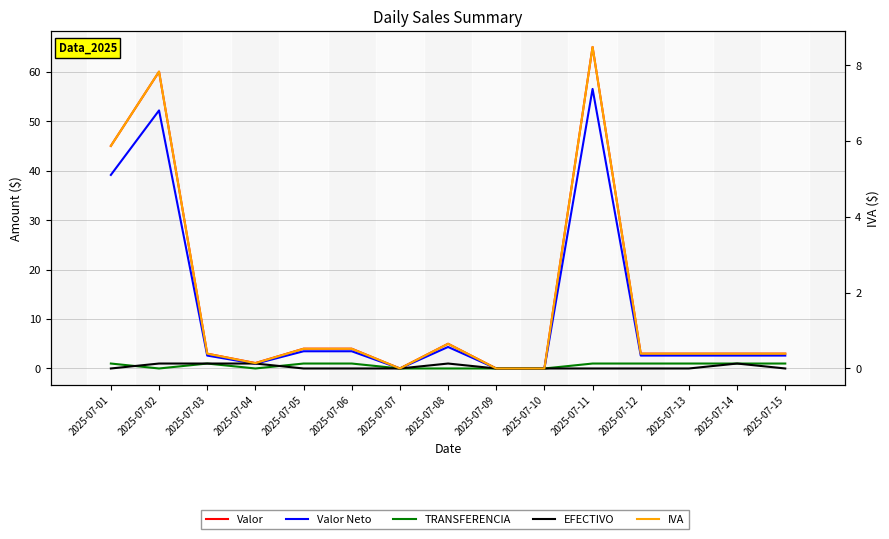

Rank the categories by Valor Neto value from highest to lowest.

2025-07-11, 2025-07-02, 2025-07-01, 2025-07-08, 2025-07-05, 2025-07-06, 2025-07-03, 2025-07-12, 2025-07-13, 2025-07-14, 2025-07-15, 2025-07-04, 2025-07-07, 2025-07-09, 2025-07-10